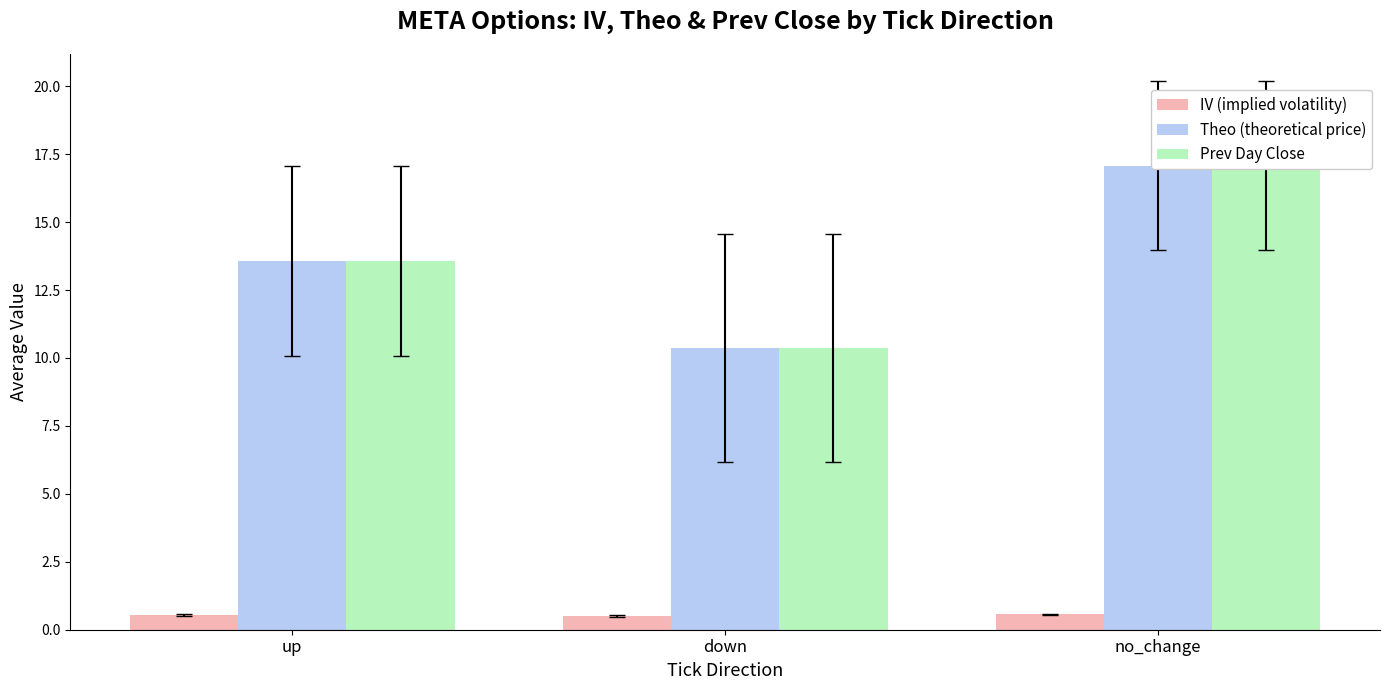

Which category has the lowest value across all series?

down